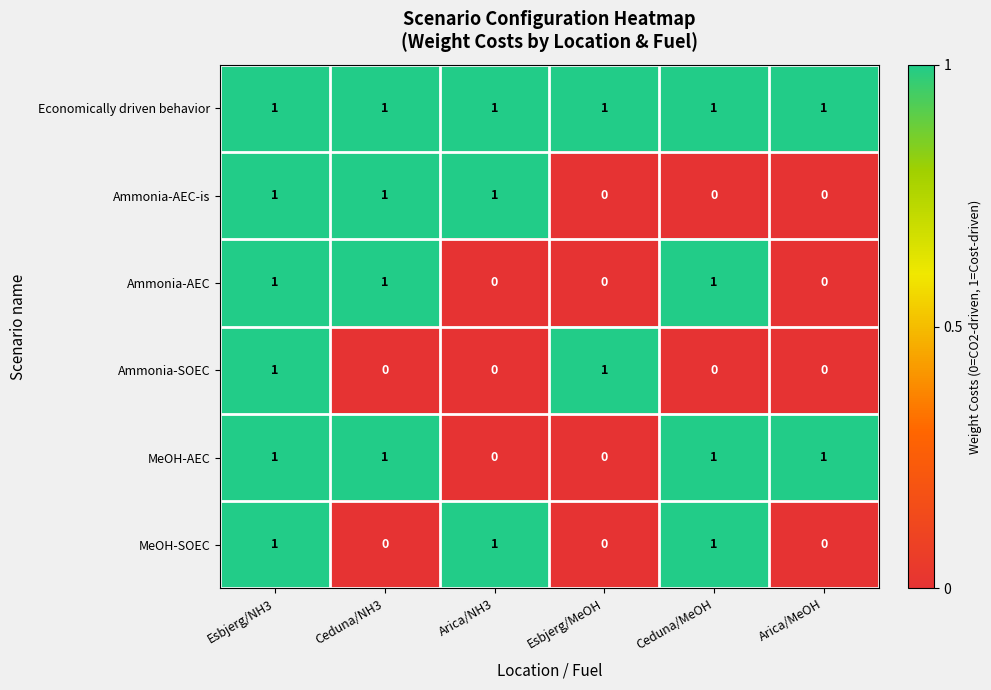

How many MeOH-SOEC values are between 0 and 1?

6